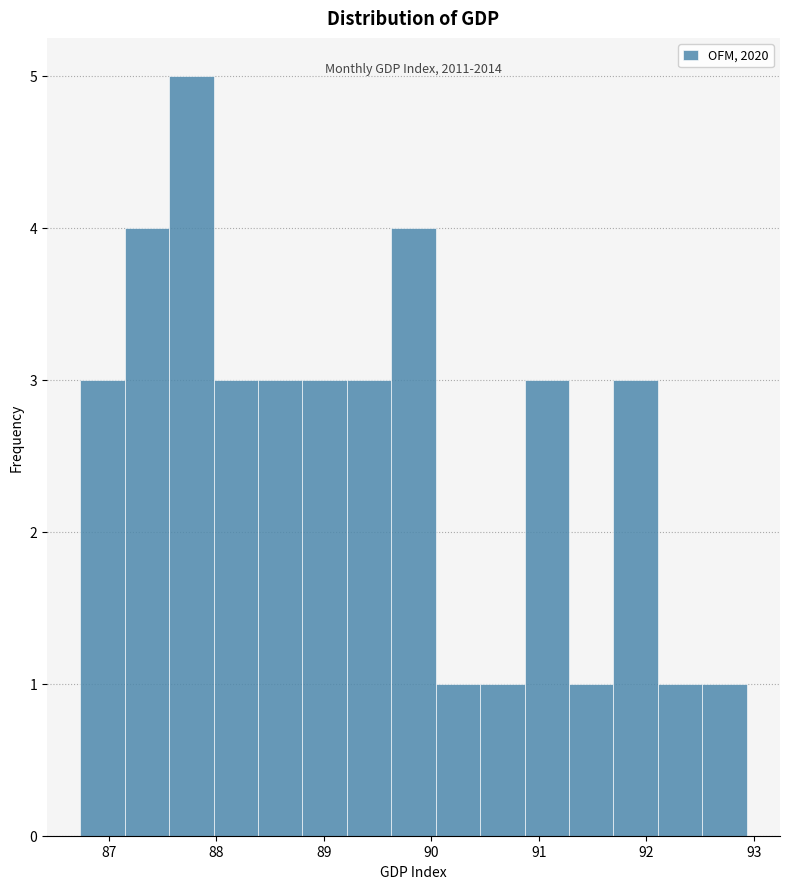

Over which range of the x-axis is the bar tallest?

87.6 to 88.0